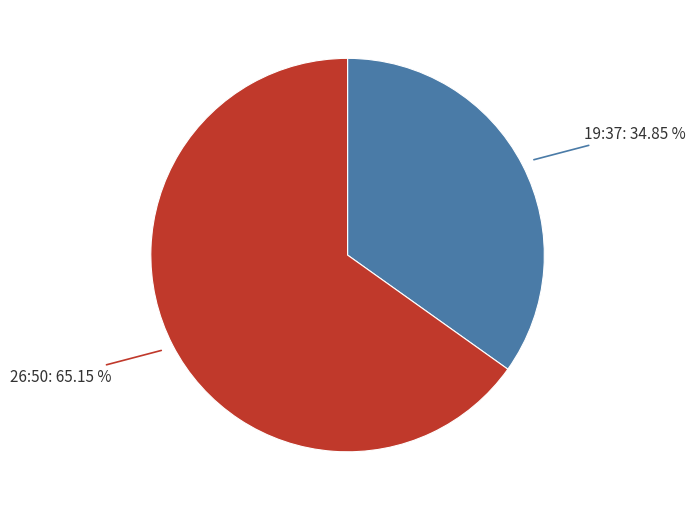

Does any single category account for the majority?

Yes